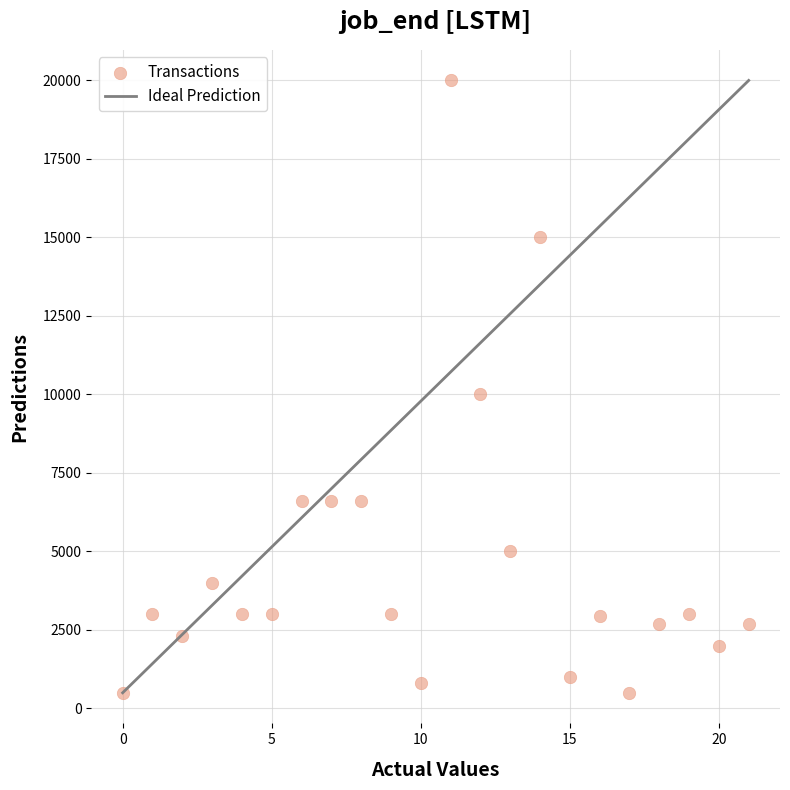

What is the range of Y values (max minus min)?

19500.0